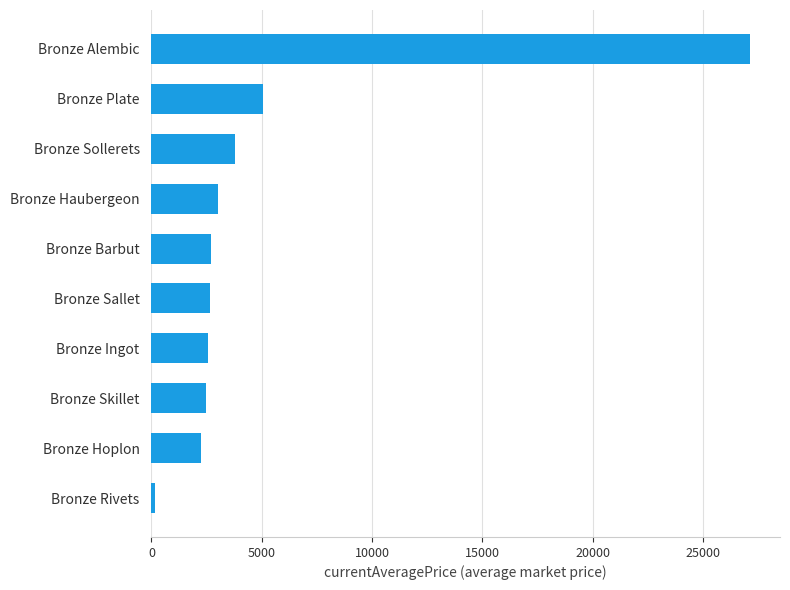

What is the greatest value displayed?

27125.0